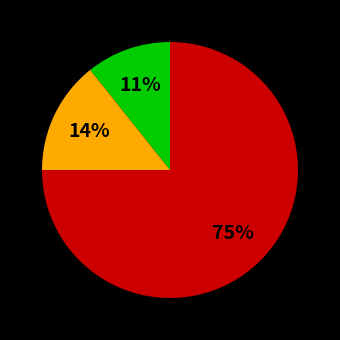

Is there a majority slice in this chart?

Yes